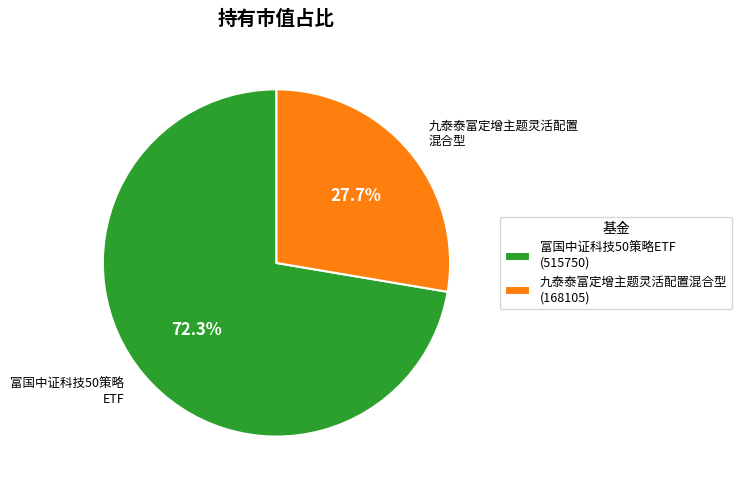

Is there any slice that represents more than half of the pie?

Yes